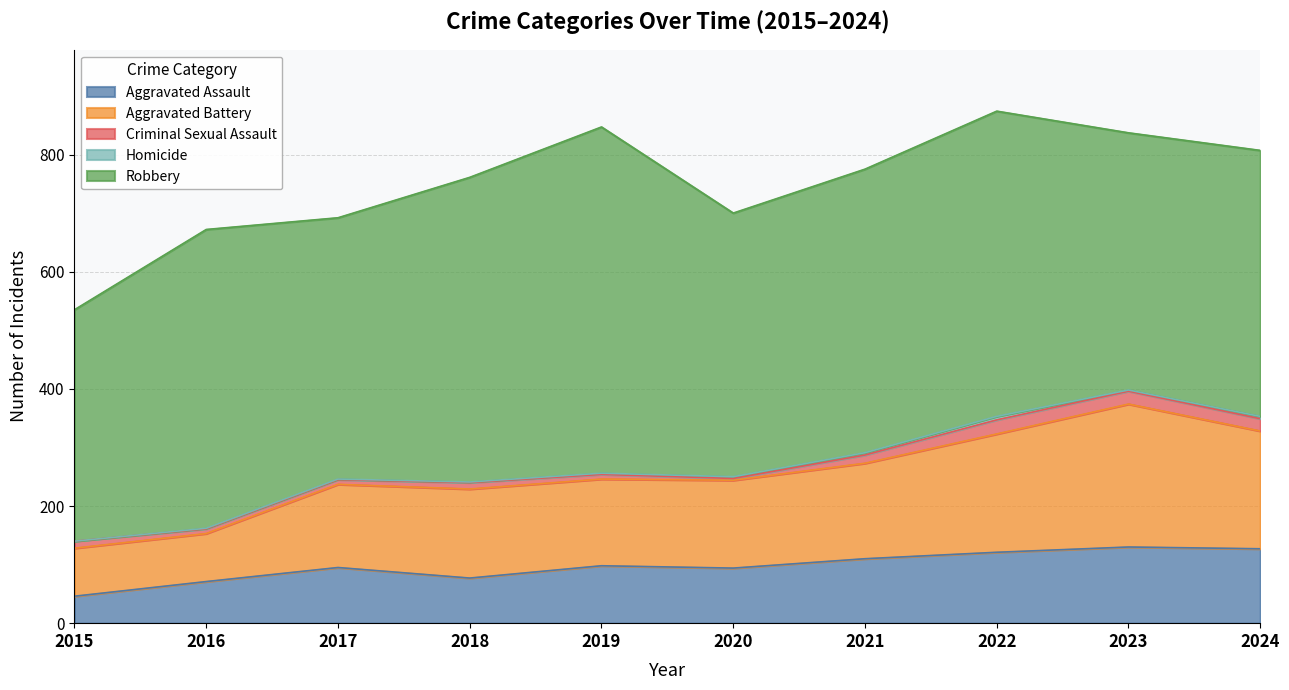

Where is Aggravated Assault nearest to the value 88?

2020